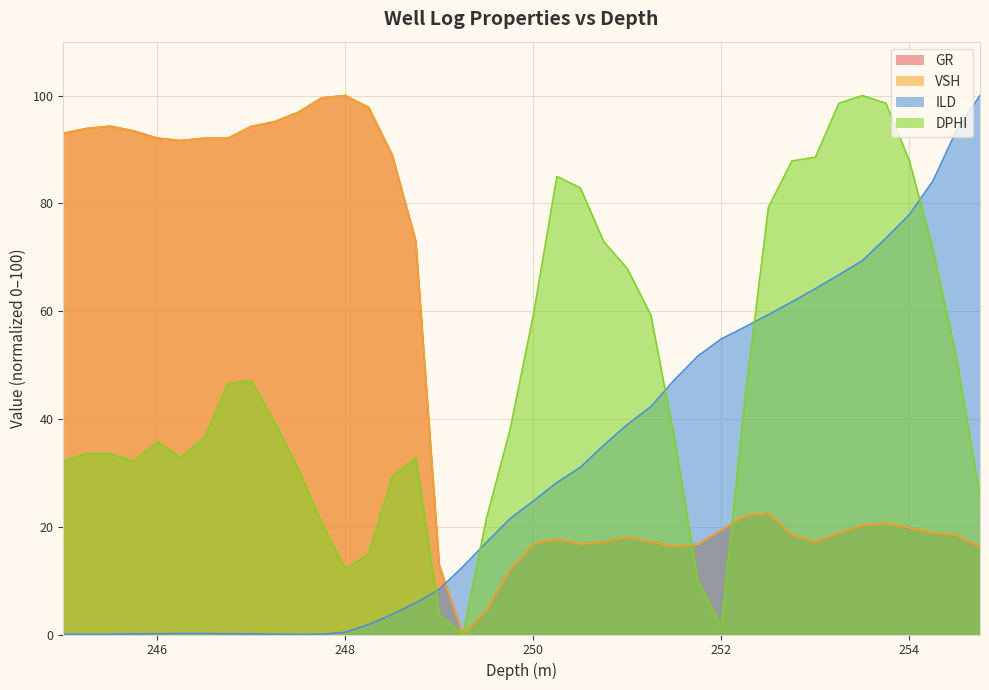

True or false: DPHI has a value of 98.6 at 253.75.

True